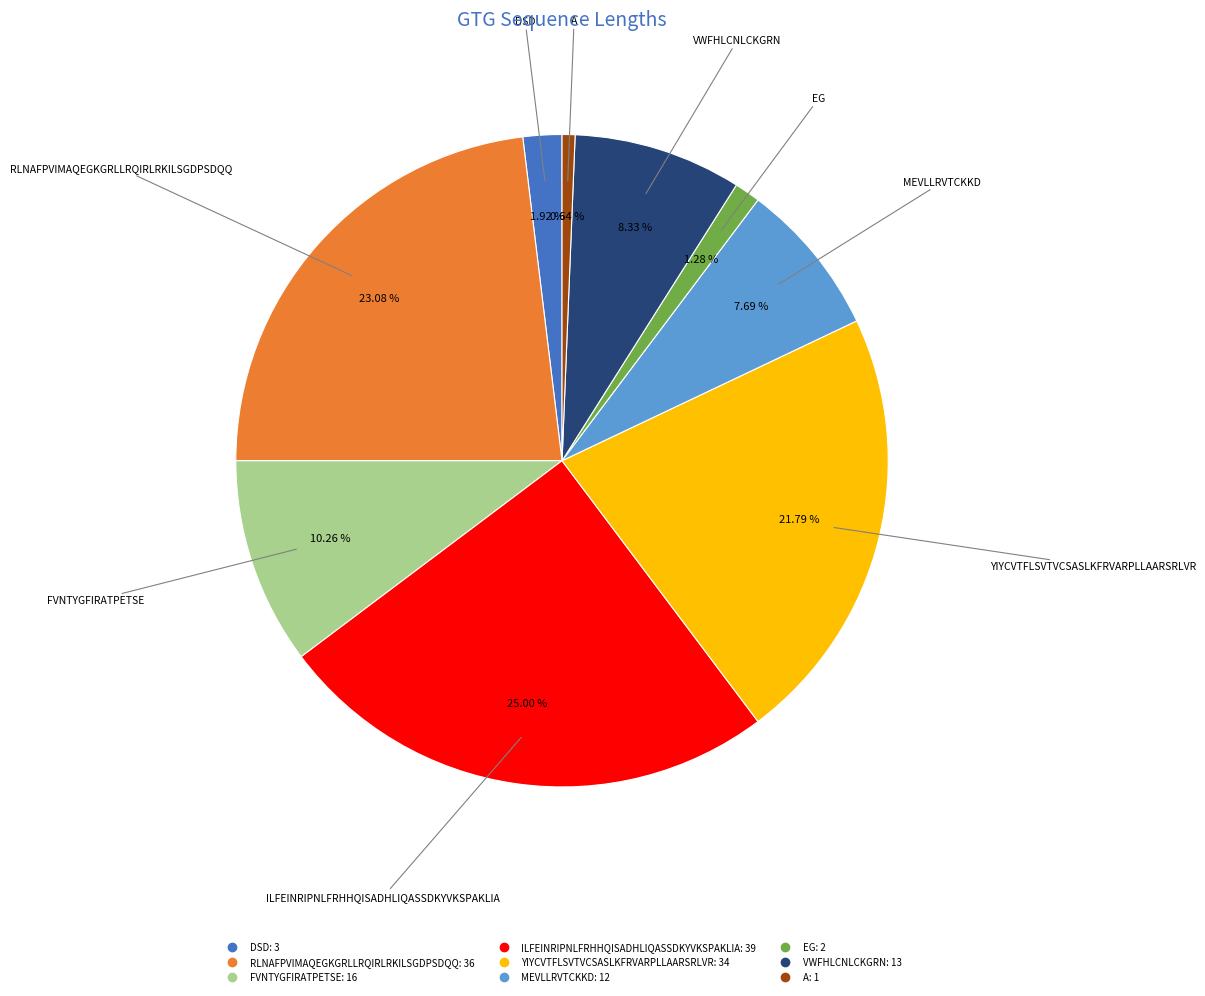

To the nearest percent, what is the average slice percentage?

11%